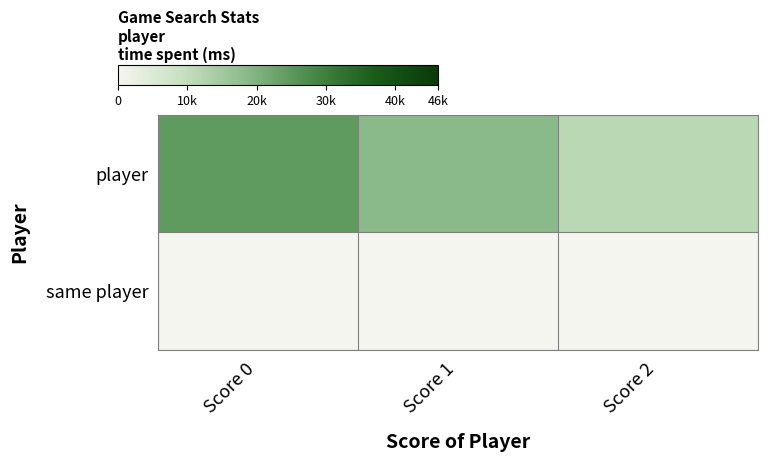

Reading right to left, extract all data points from this chart.

player: Score 2=11147.2	Score 1=18407.0	Score 0=24669.5
same player: Score 2=0.0	Score 1=0.0	Score 0=0.0